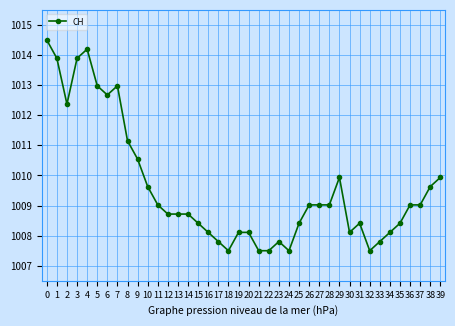

Where is the first local minimum?

2